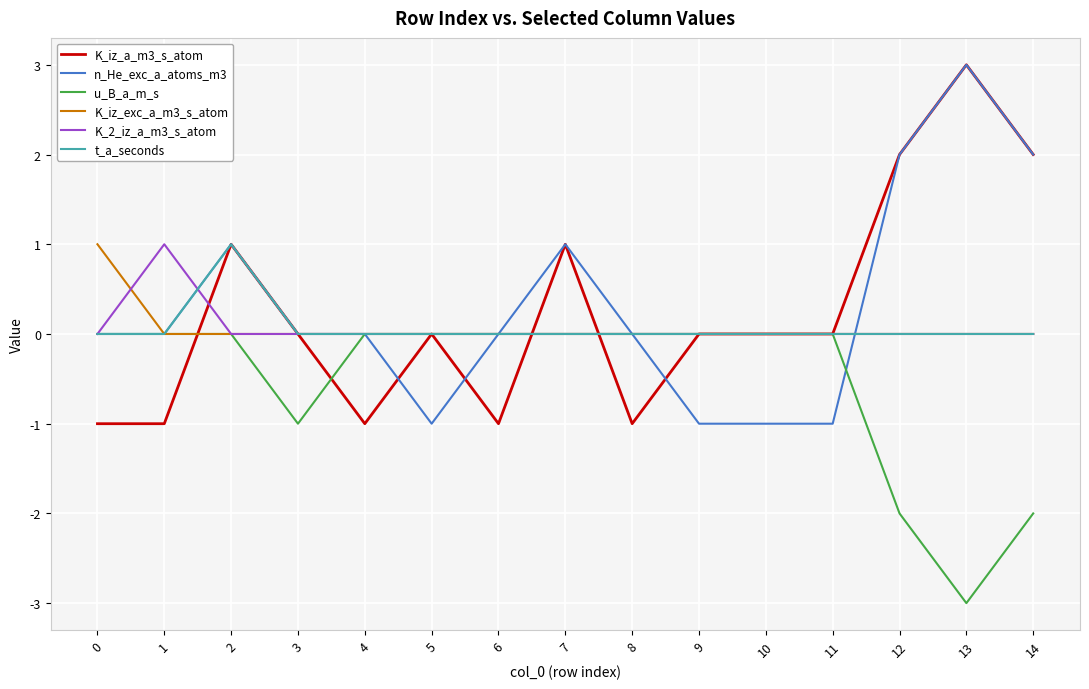

Is the value of t_a_seconds at 11 greater than the value of K_iz_a_m3_s_atom at 6?

Yes